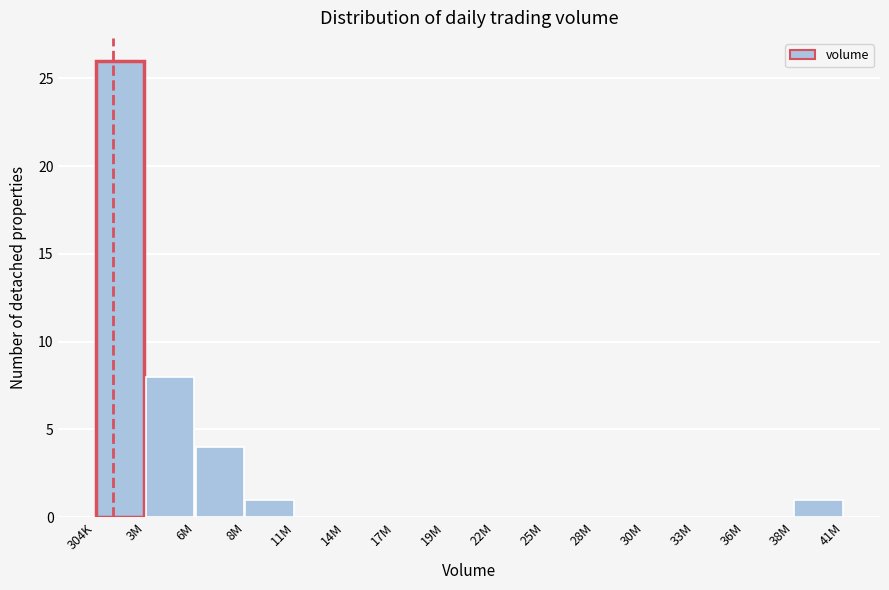

Reading right to left, what are all the values shown in this chart?

38M=1	36M=0	33M=0	30M=0	28M=0	25M=0	22M=0	19M=0	17M=0	14M=0	11M=0	8M=1	6M=4	3M=8	304K=26